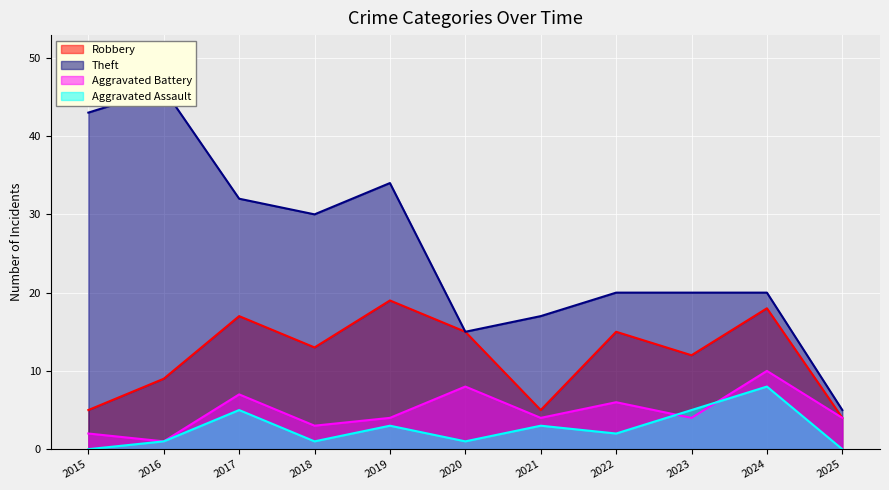

At which label does Aggravated Assault first exceed 2?

2017